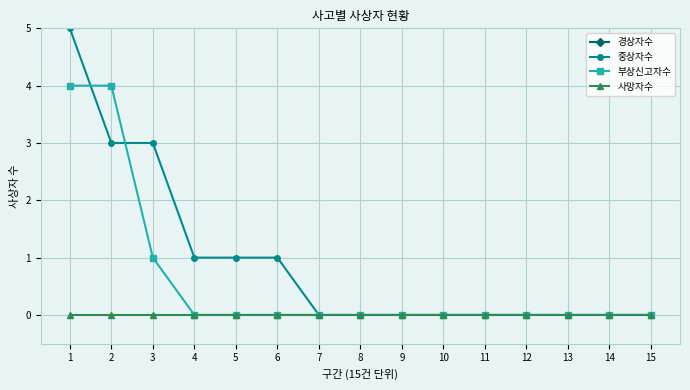

Which series has the widest spread of values?

중상자수